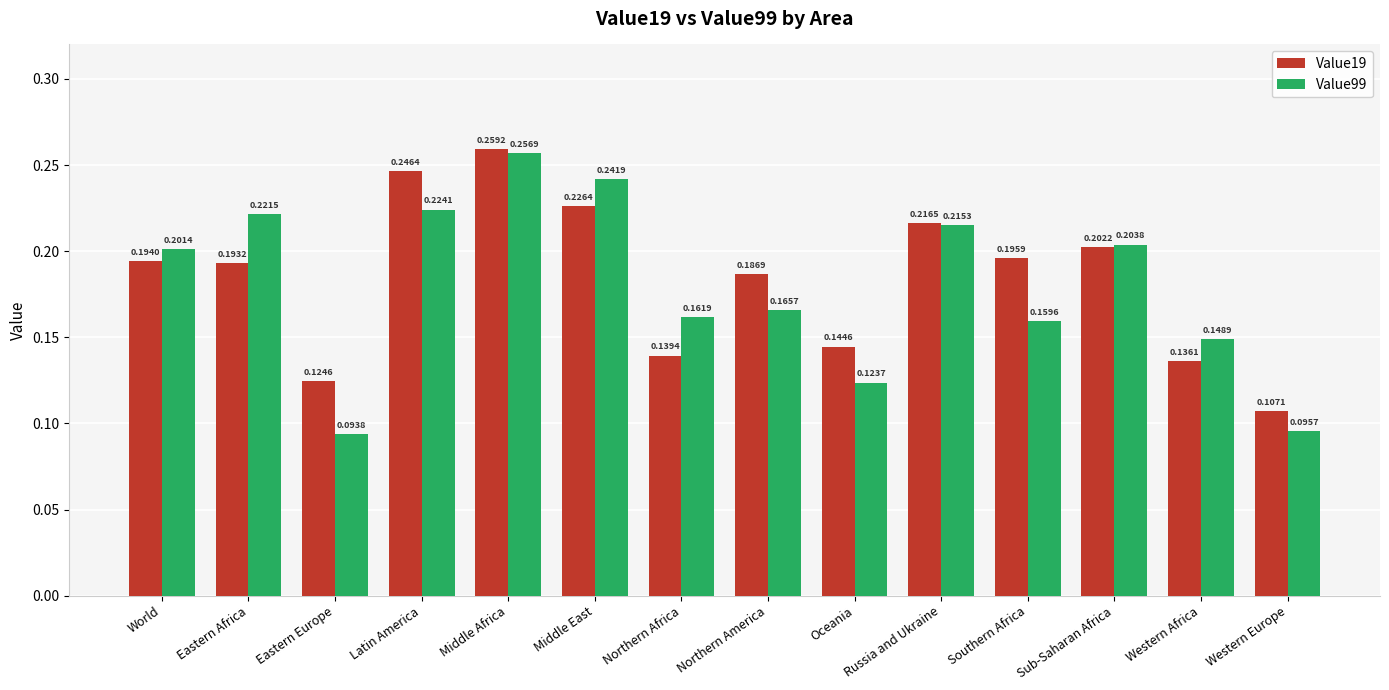

Where is Value19 nearest to the value 0?

Western Europe